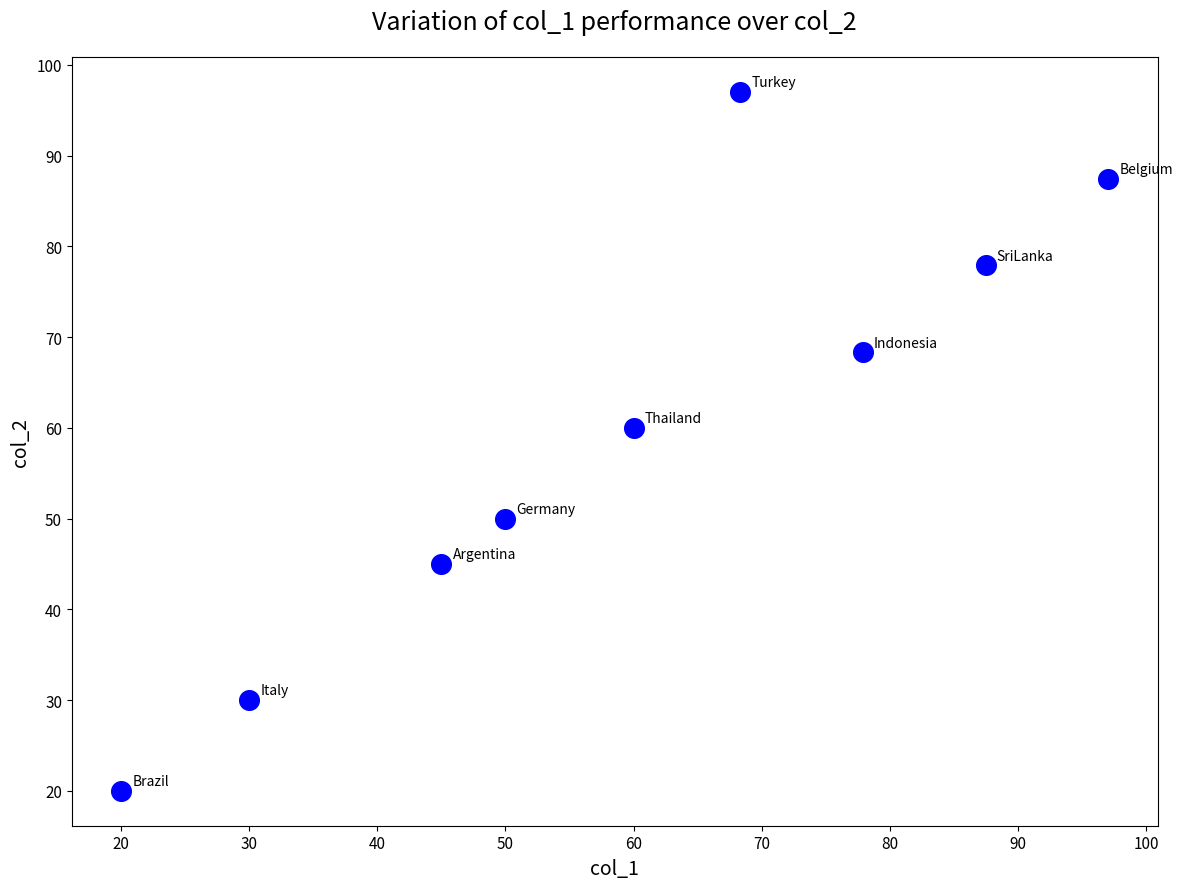

What Y value in the scatter plot is closest to 58?

60.0